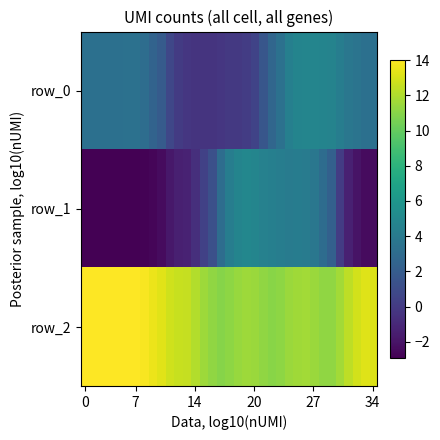

At which category does the chart reach its peak across all series?

7